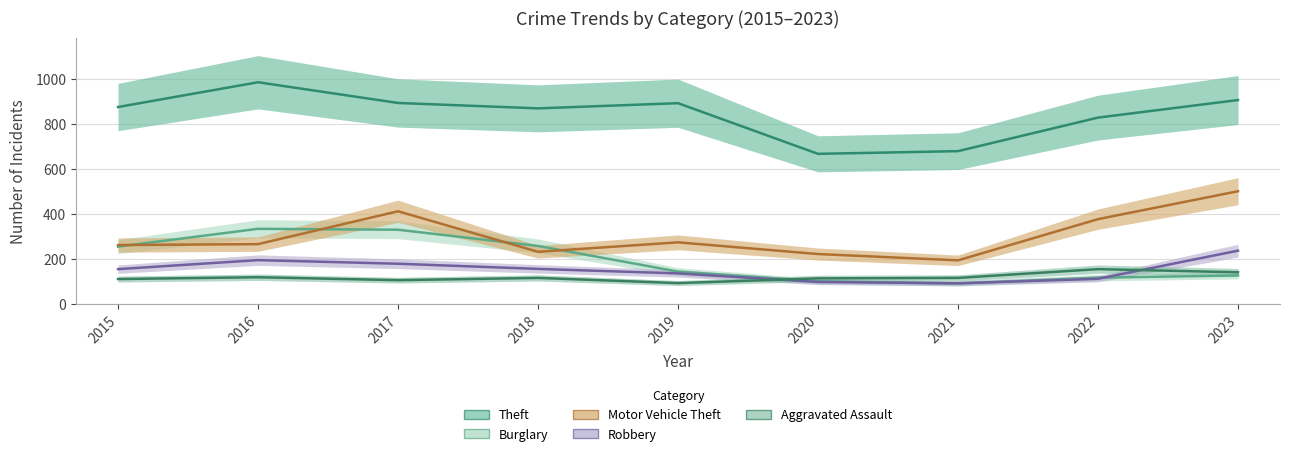

Is the value of Theft at 2018 greater than the value of Aggravated Assault at 2021?

Yes